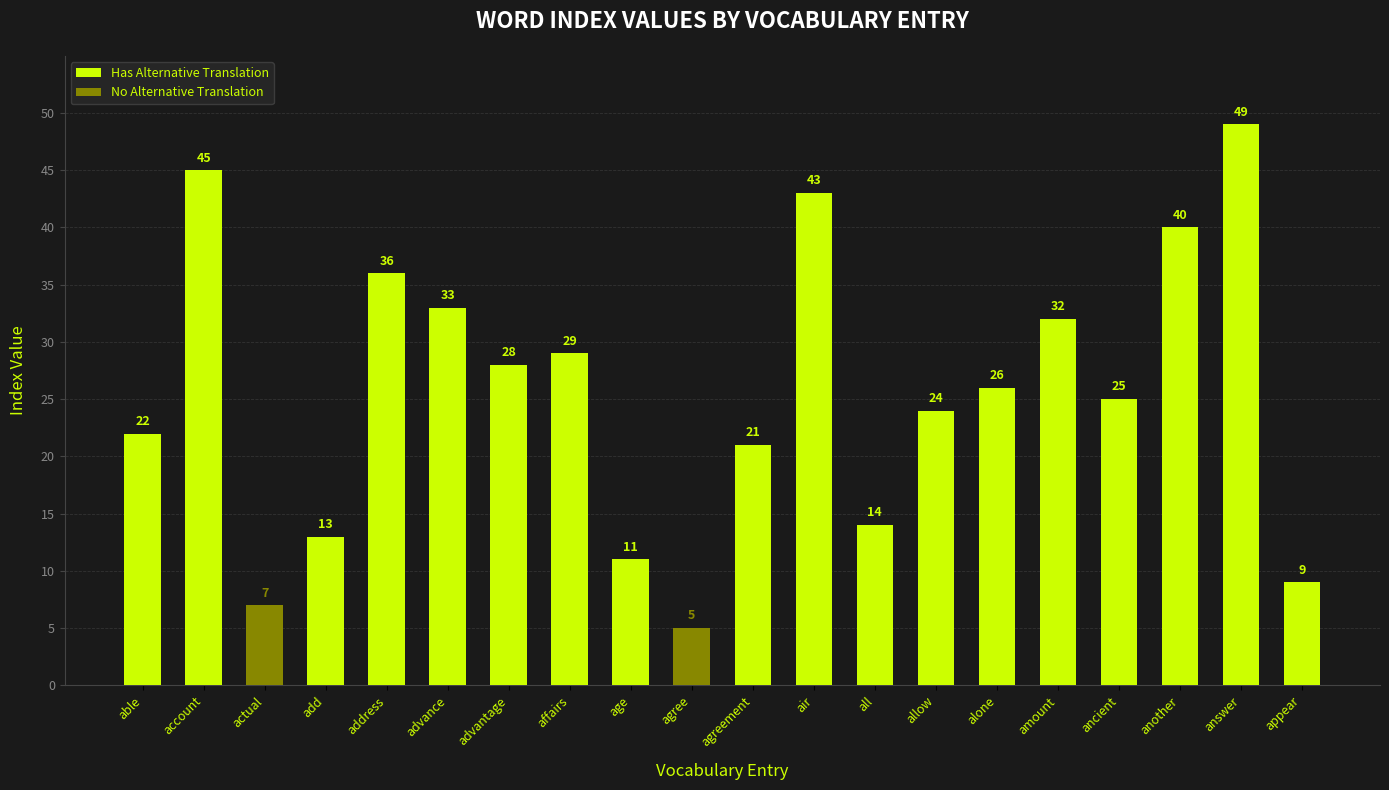

The chart shows a value of 69 at answer. True or false?

False